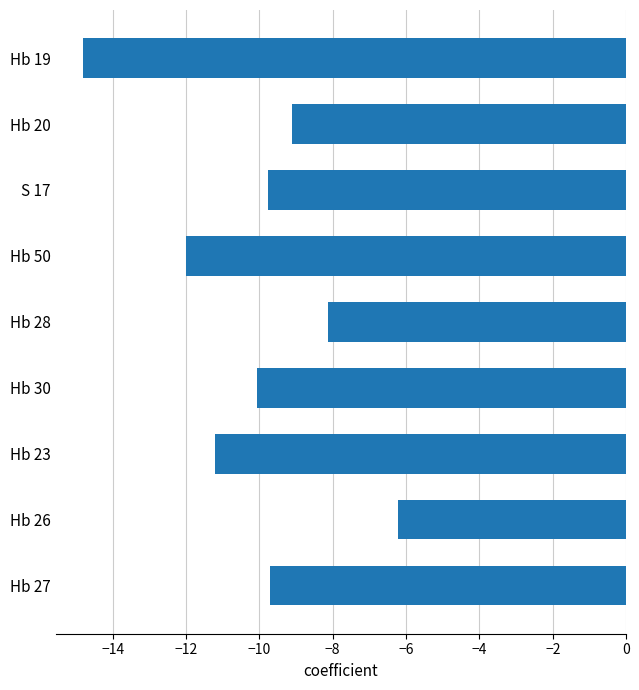

Does the chart contain stacked bars?

No